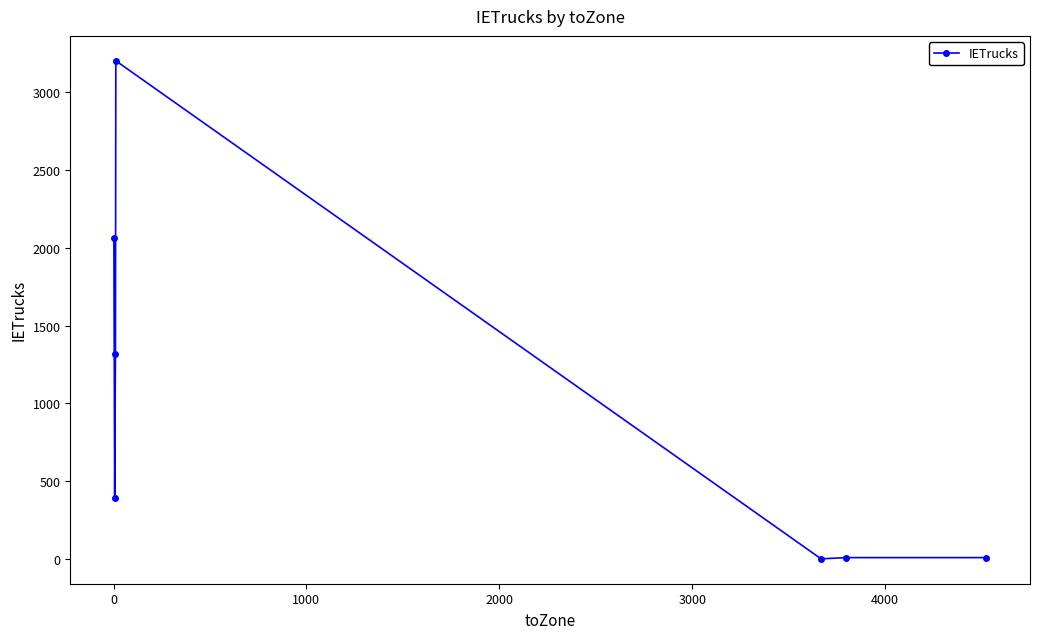

What is the value of the 3rd point from the left?

1319.1